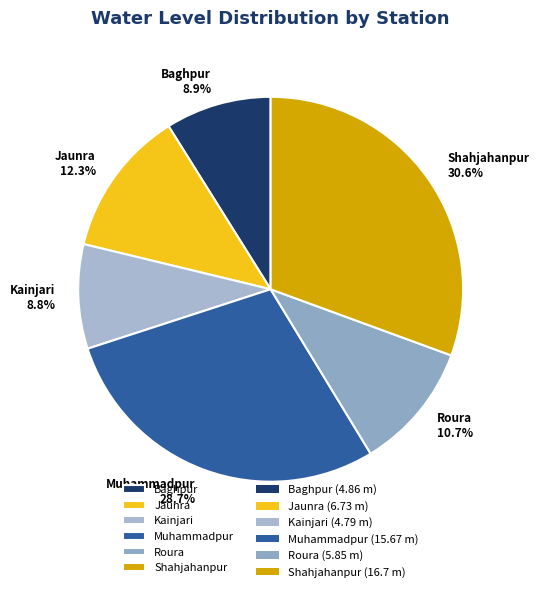

To the nearest percent, what is the difference between the largest and smallest slice percentages?

22%